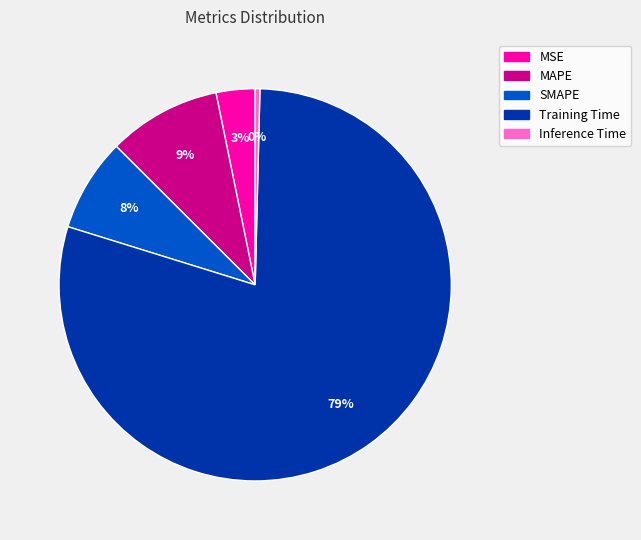

What percentage is the MSE slice, to the nearest percent?

3%